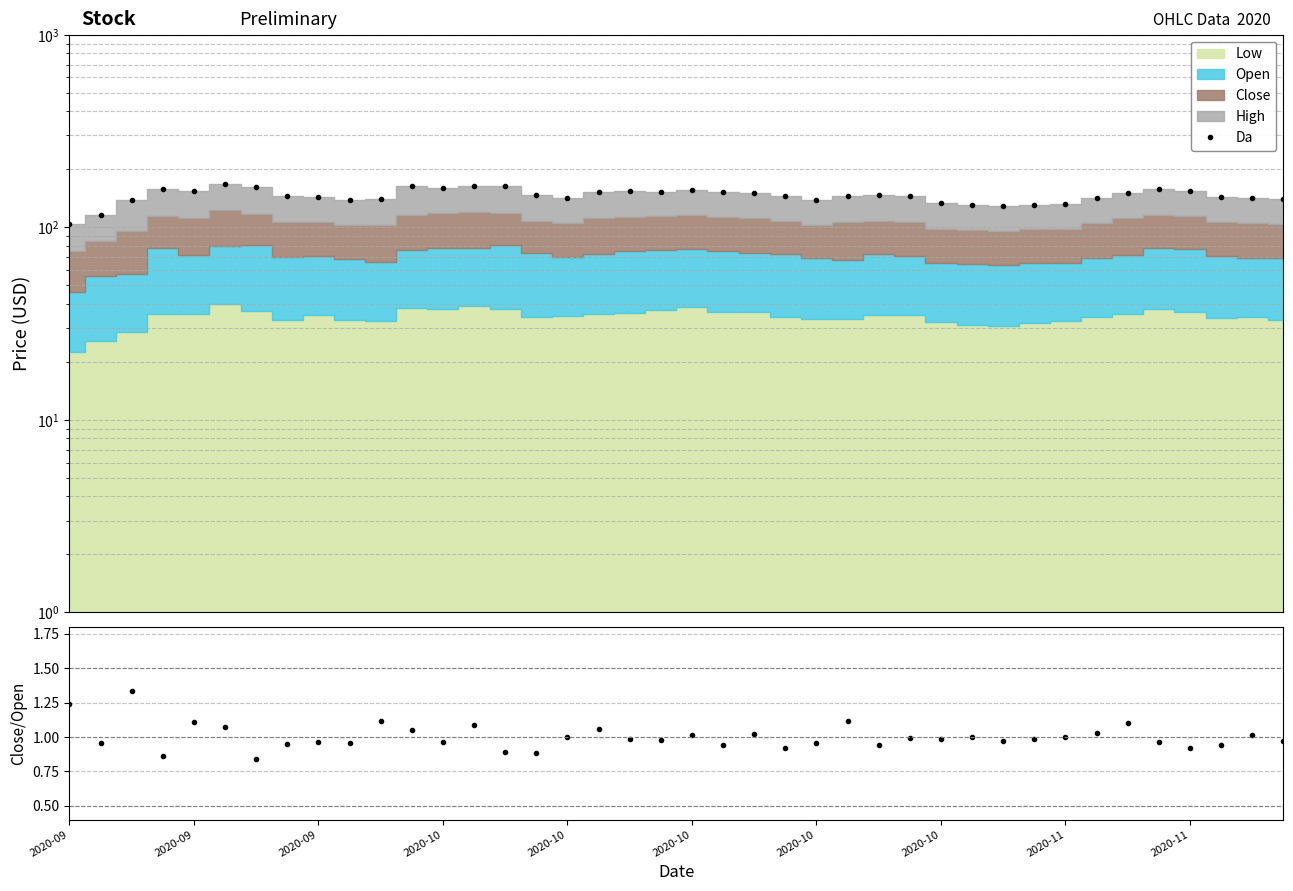

Which has a higher value, 2020-10 or 22?

2020-10